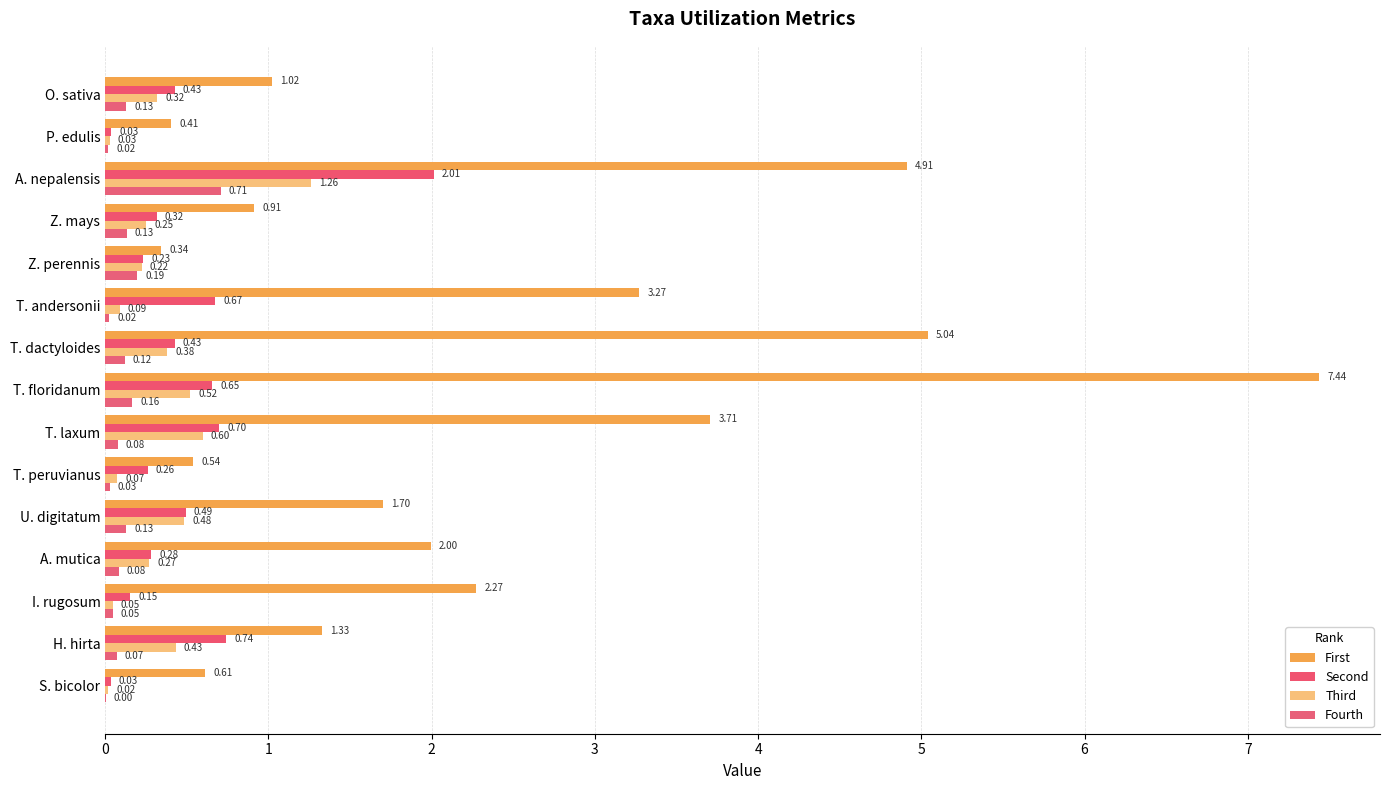

What is the difference between the maximum and minimum values in the Fourth series?

0.7